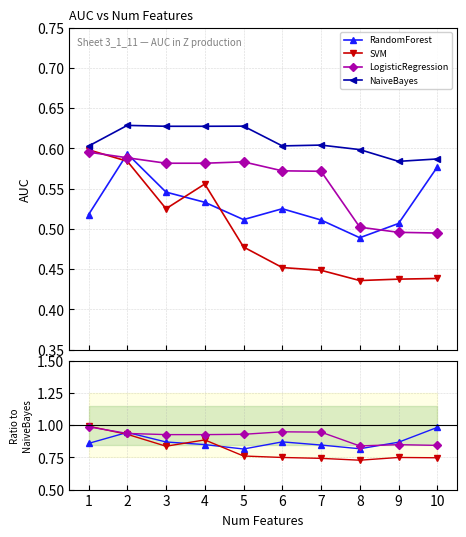

What are all the series names shown in the legend?

RandomForest, SVM, LogisticRegression, NaiveBayes